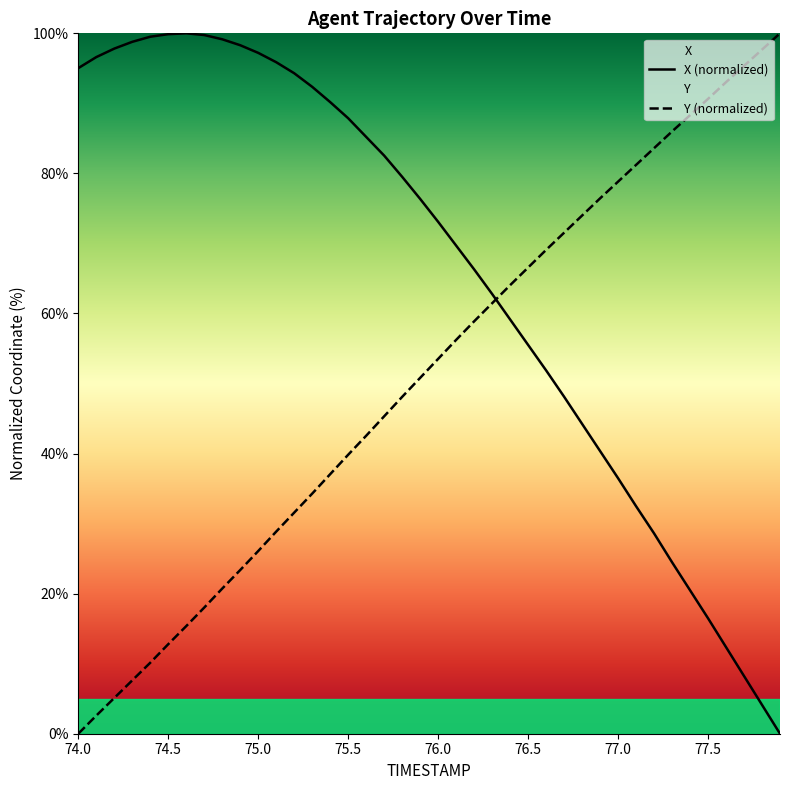

Reading left to right, transcribe all the data shown in this chart.

X: 74.0=95.0	74.1=96.6	74.2=97.8	74.3=98.8	74.4=99.5	74.5=99.9	74.6=100.0	74.7=99.8	74.8=99.2	74.9=98.3	75.0=97.2	75.1=95.9	75.2=94.3	75.3=92.4	75.4=90.2	75.5=87.9	75.6=85.2	75.7=82.5	75.8=79.5	75.9=76.4	76.0=73.1	76.1=69.7	76.2=66.3	76.3=62.8	76.4=59.2	76.5=55.5	76.6=51.9	76.7=48.1	76.8=44.2	76.9=40.4	77.0=36.5	77.1=32.5	77.2=28.6	77.3=24.5	77.4=20.5	77.5=16.5	77.6=12.4	77.7=8.2	77.8=4.1	77.9=0.0
Y: 74.0=0.0	74.1=2.6	74.2=5.1	74.3=7.6	74.4=10.1	74.5=12.8	74.6=15.4	74.7=18.0	74.8=20.7	74.9=23.4	75.0=26.1	75.1=28.9	75.2=31.6	75.3=34.3	75.4=37.1	75.5=39.8	75.6=42.5	75.7=45.3	75.8=48.1	75.9=50.8	76.0=53.5	76.1=56.2	76.2=58.9	76.3=61.5	76.4=64.0	76.5=66.6	76.6=69.1	76.7=71.5	76.8=74.0	76.9=76.4	77.0=78.8	77.1=81.2	77.2=83.6	77.3=86.0	77.4=88.3	77.5=90.6	77.6=93.0	77.7=95.4	77.8=97.7	77.9=100.0